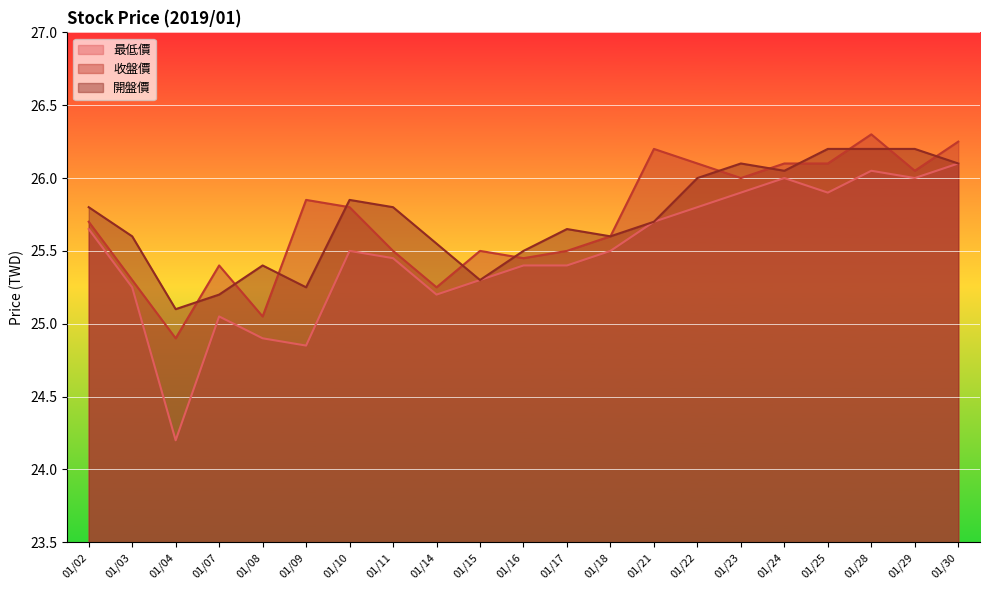

How many lines are shown in the chart?

3